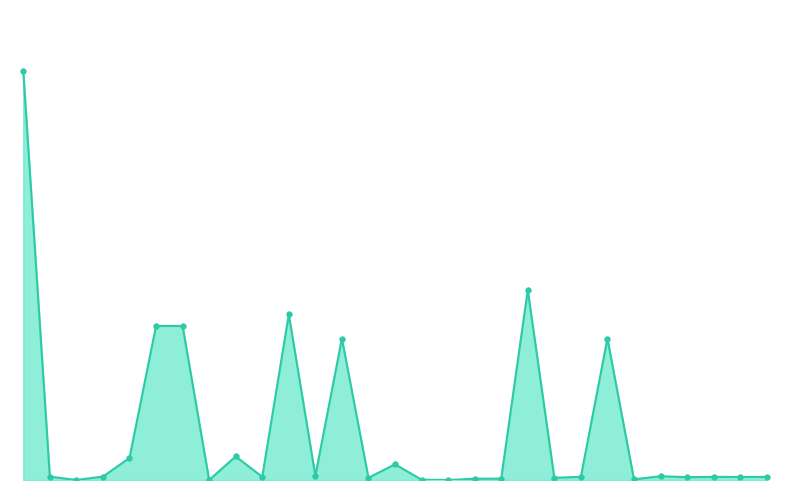

List the labels in order of value, smallest first.

7, 16, 2, 15, 23, 17, 18, 13, 20, 25, 27, 28, 9, 21, 26, 1, 3, 24, 11, 14, 4, 8, 12, 22, 5, 6, 10, 19, 0